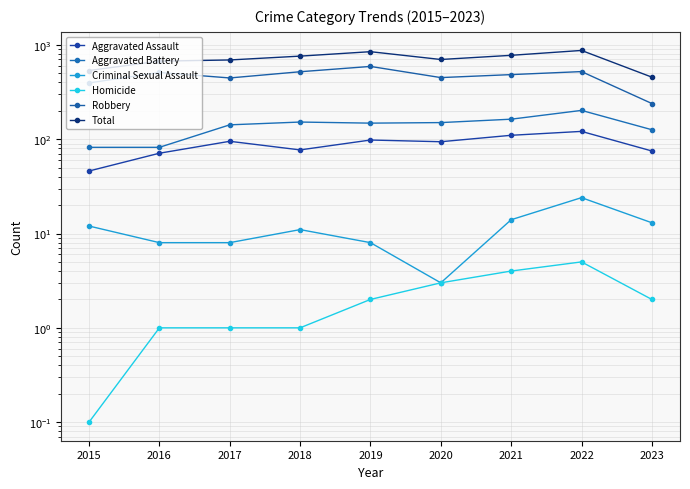

Is this an area chart (filled region under the line)?

No